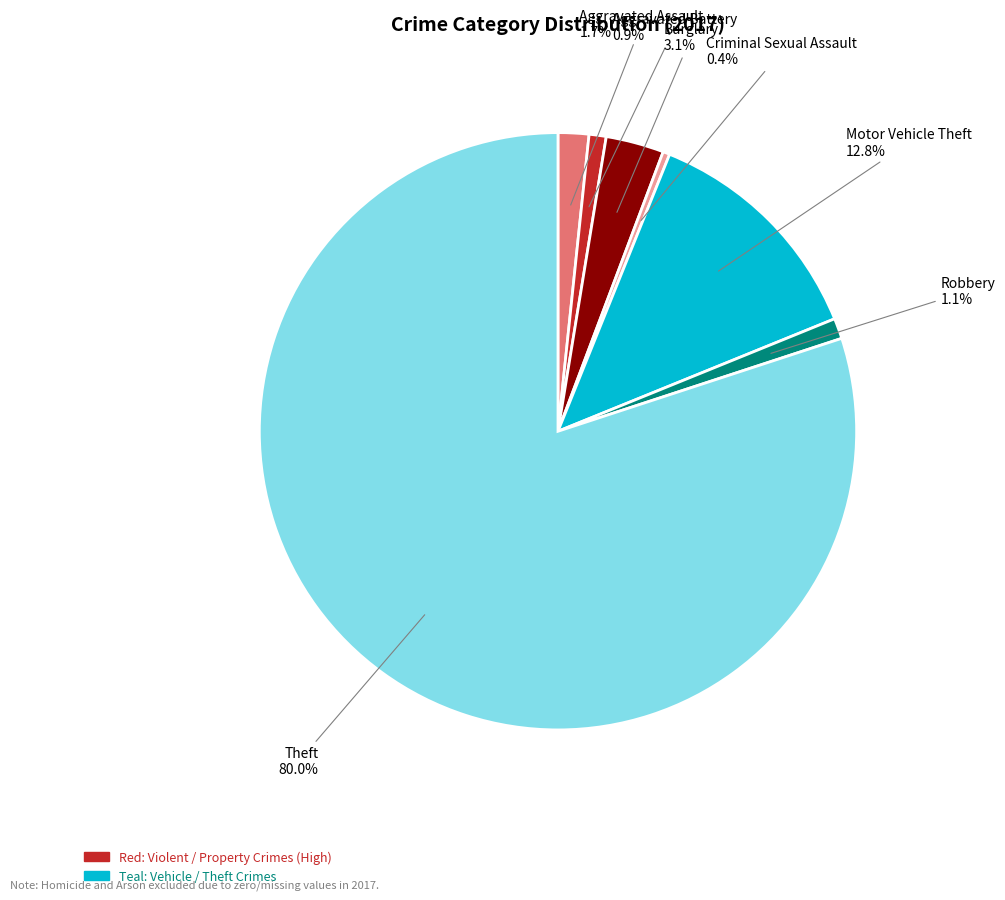

Is there any slice that represents more than half of the pie?

Yes